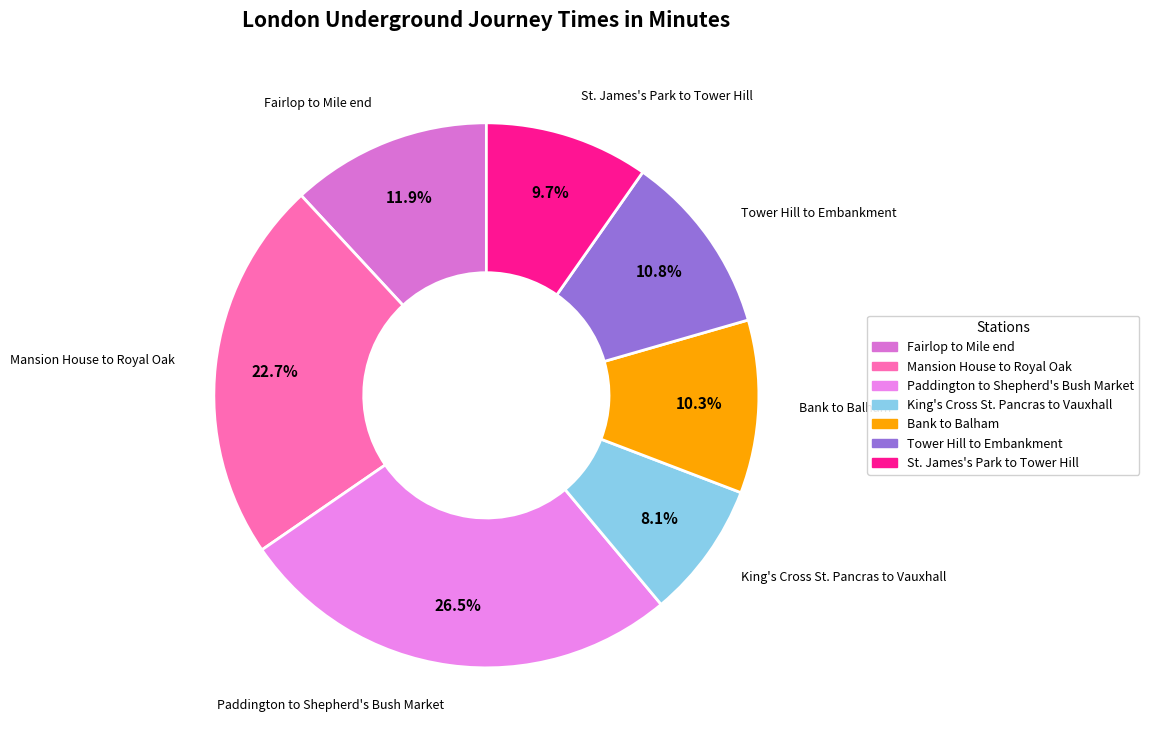

Which slice is the smallest?

King's Cross St. Pancras to Vauxhall